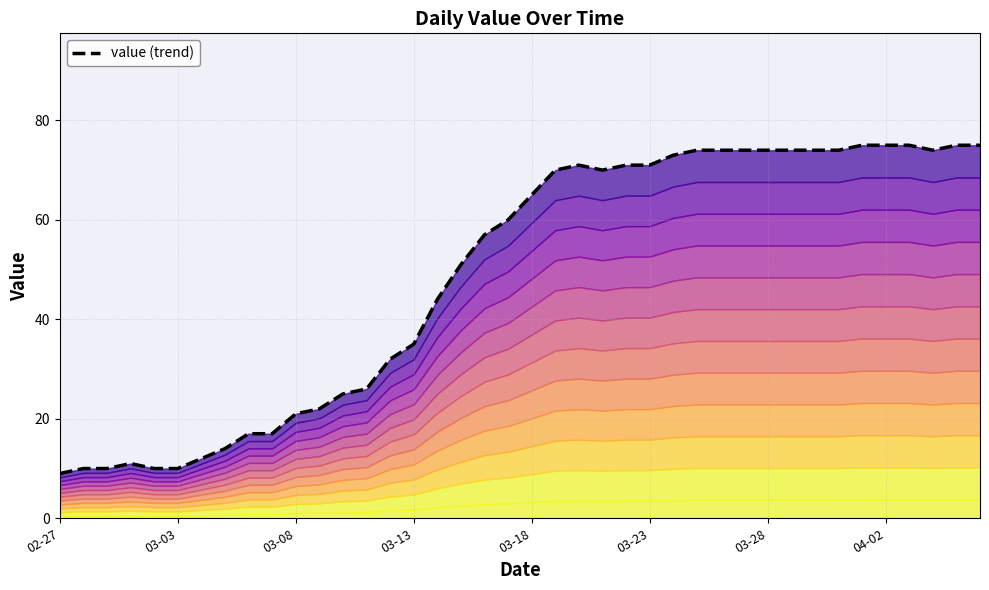

Where is the first local minimum?

23